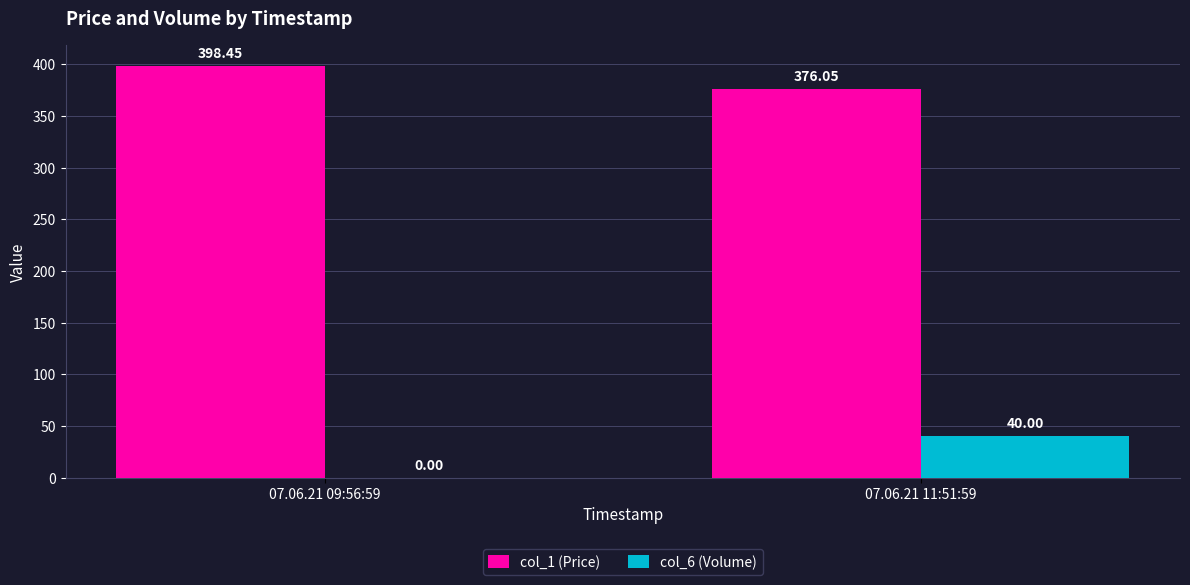

At which label does col_1 (Price) reach its peak?

07.06.21 09:56:59